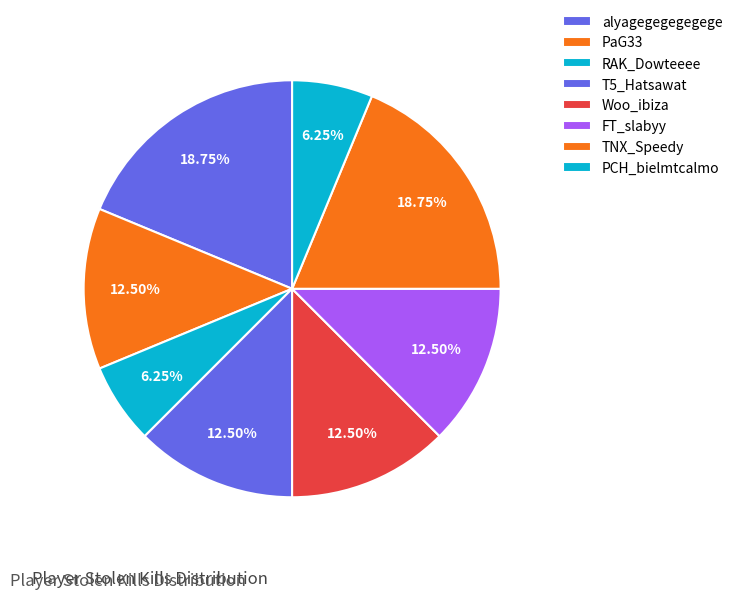

To the nearest percent, what percentage of the pie is alyagegegegegege?

19%